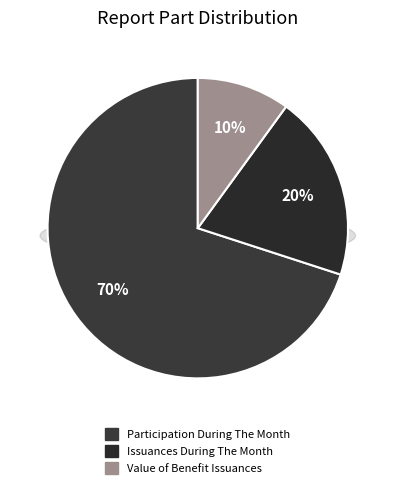

What is the total percentage of B.  ISSUANCES DURING THE MONTH and C.  VALUE OF BENEFIT ISSUANCES DURING THE MONTH?

30.0%